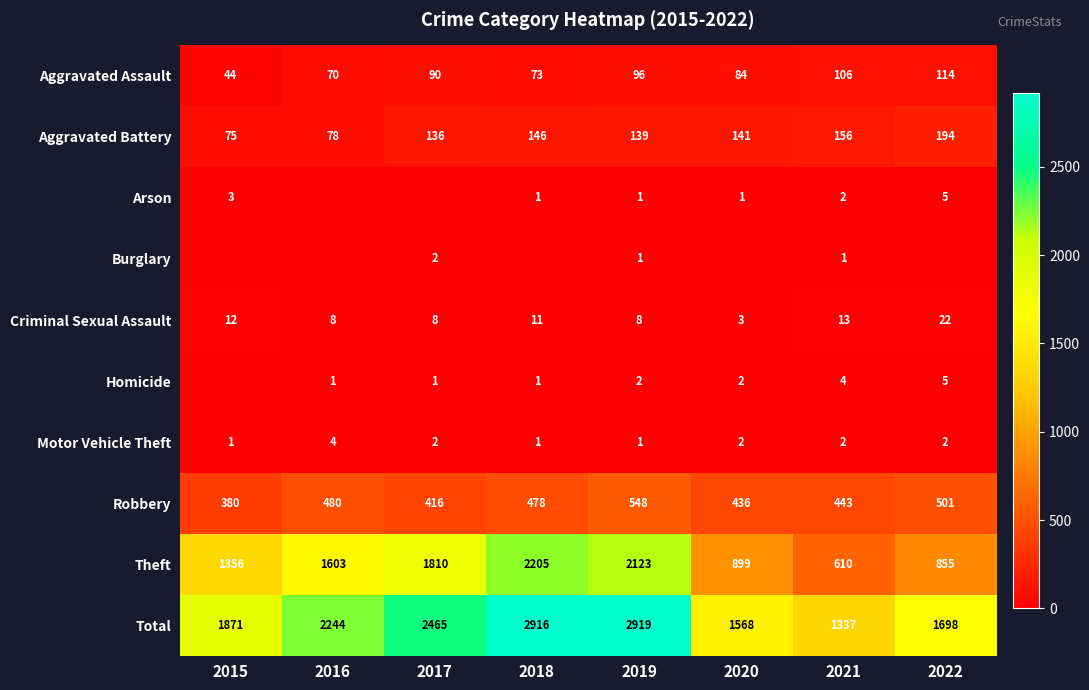

What is the difference between the highest and lowest values at 2019?

2918